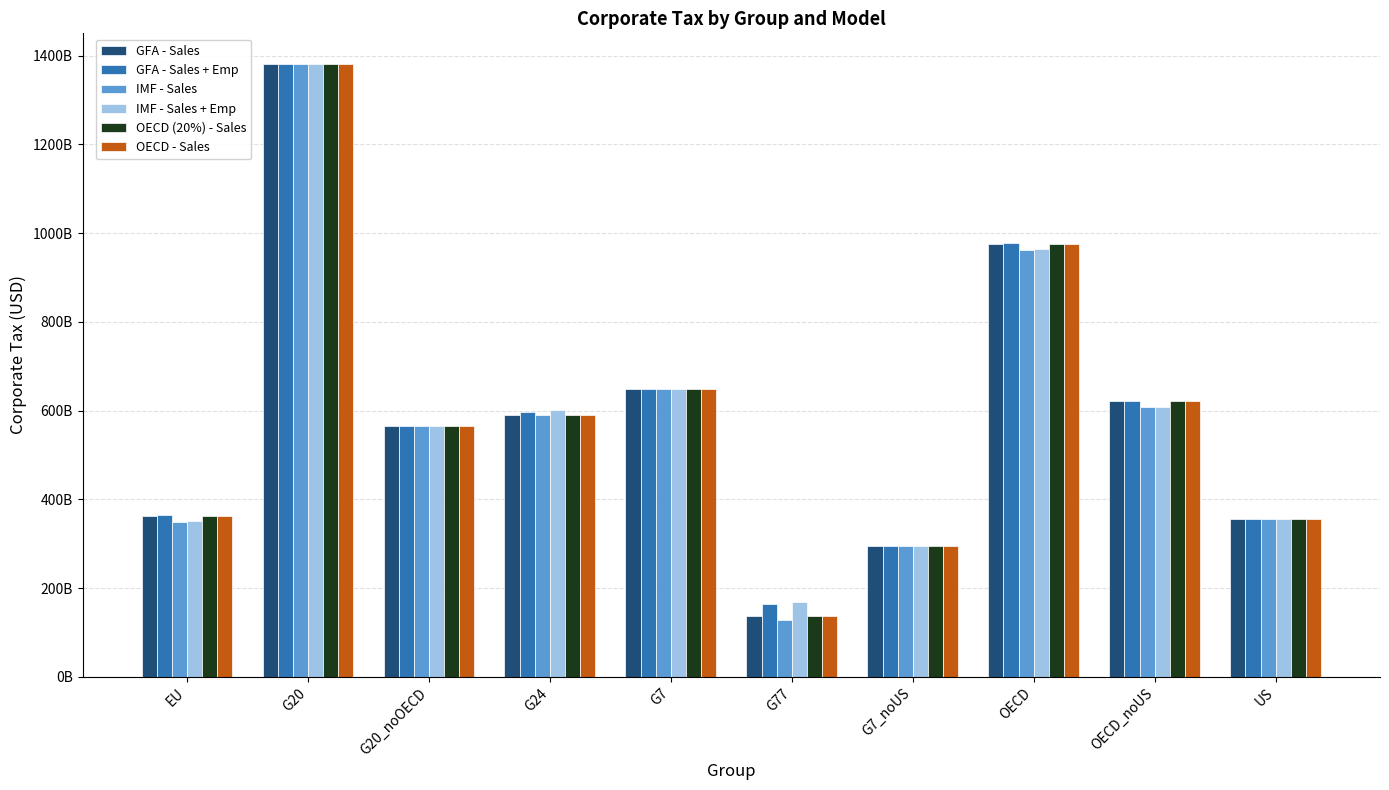

What are all the series names shown in the legend?

GFA - Sales, GFA - Sales + Emp, IMF - Sales, IMF - Sales + Emp, OECD (20%) - Sales, OECD - Sales